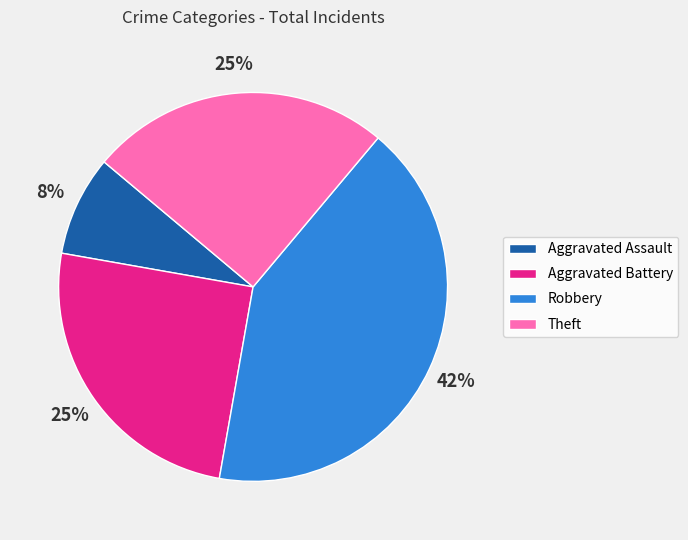

How many slices are in this pie chart?

4